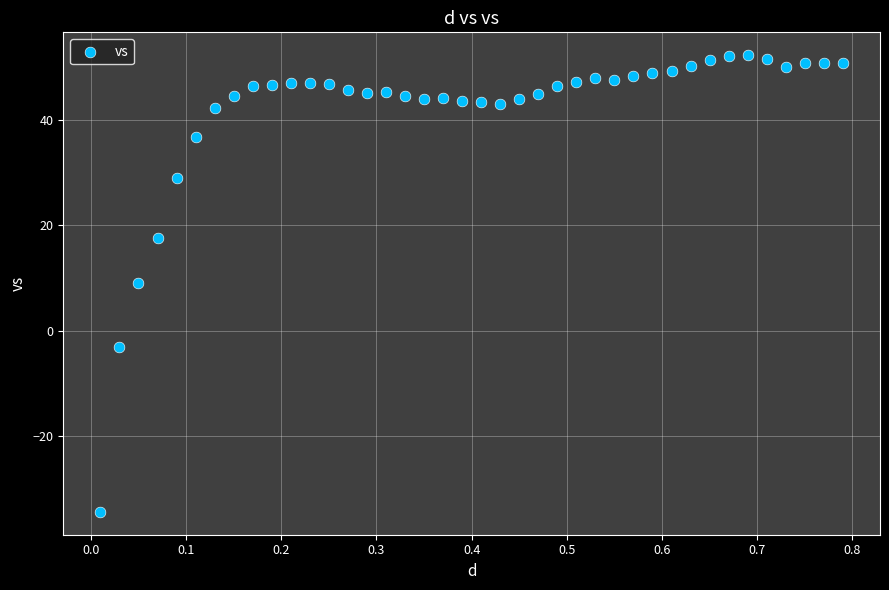

What Y value in the scatter plot is closest to 8?

9.1